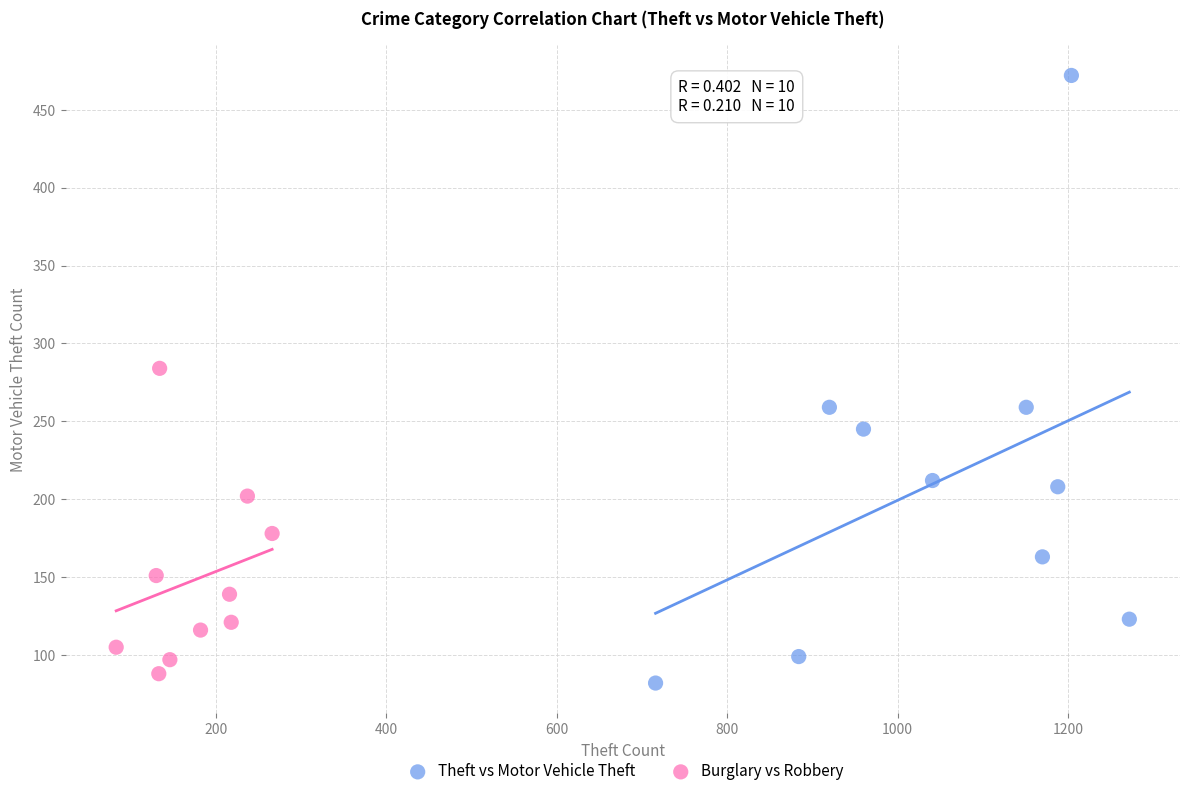

What are all the series names shown in the legend?

Theft vs Motor Vehicle Theft, Burglary vs Robbery